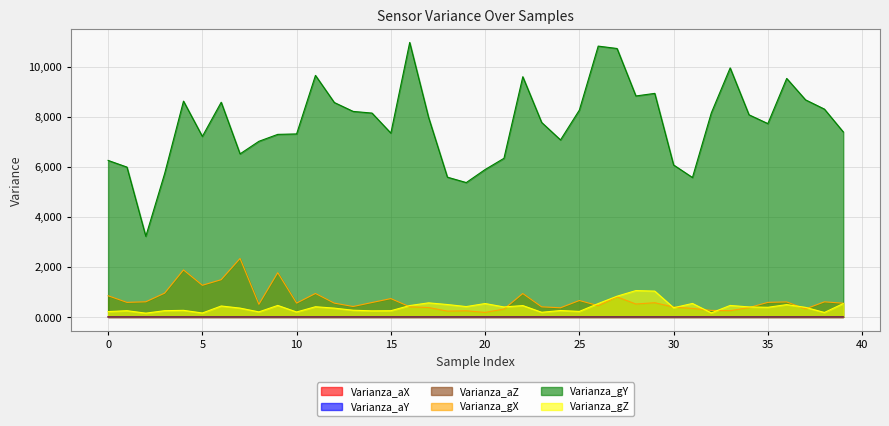

True or false: Varianza_gZ and Varianza_gY intersect in this chart.

False